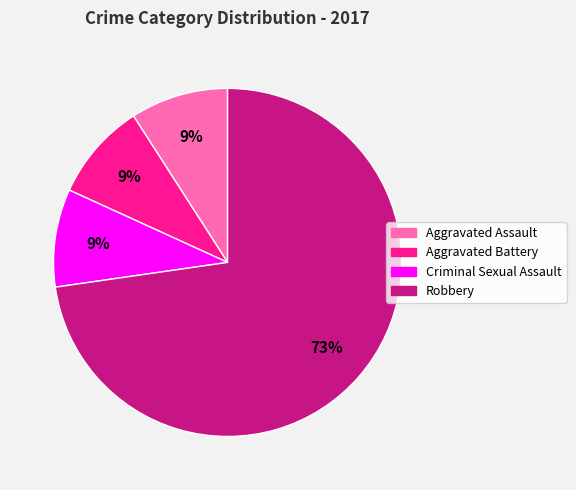

Is Robbery the majority of the pie?

Yes